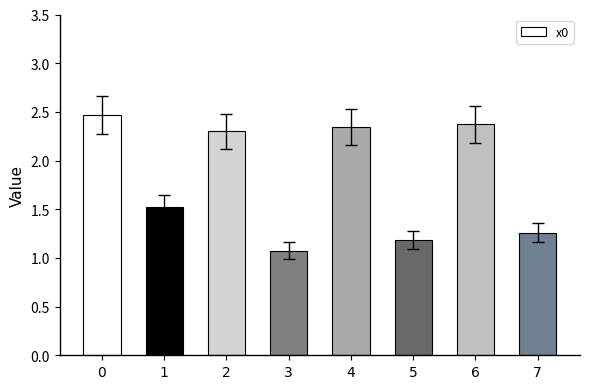

List the labels in order of value, largest first.

0, 6, 4, 2, 1, 7, 5, 3